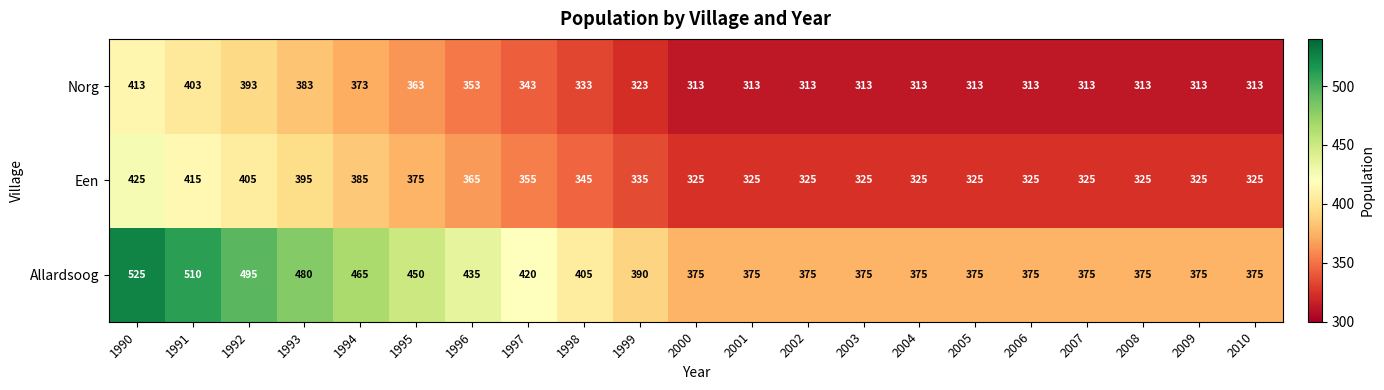

What is the minimum value shown in the chart?

313